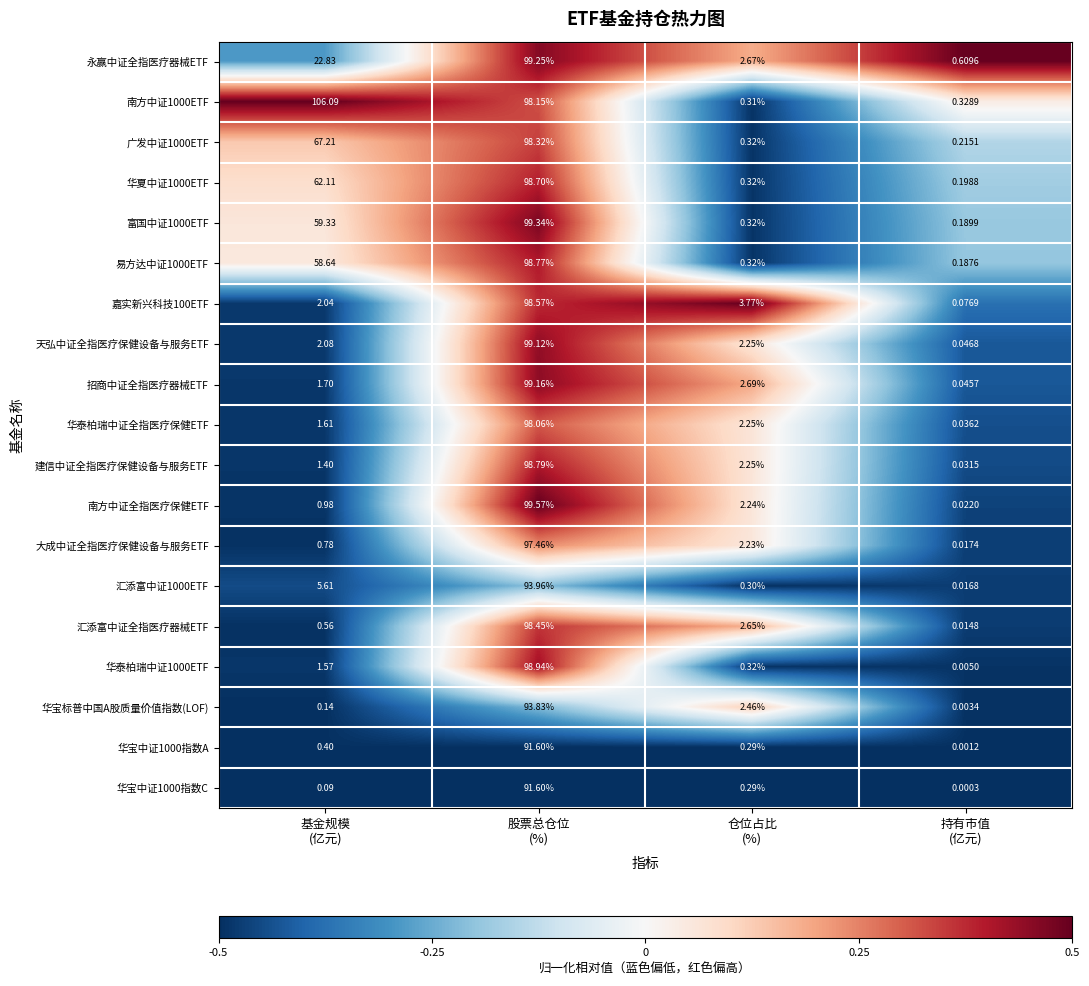

At which category is the sum across all series the highest?

股票总仓位
(%)